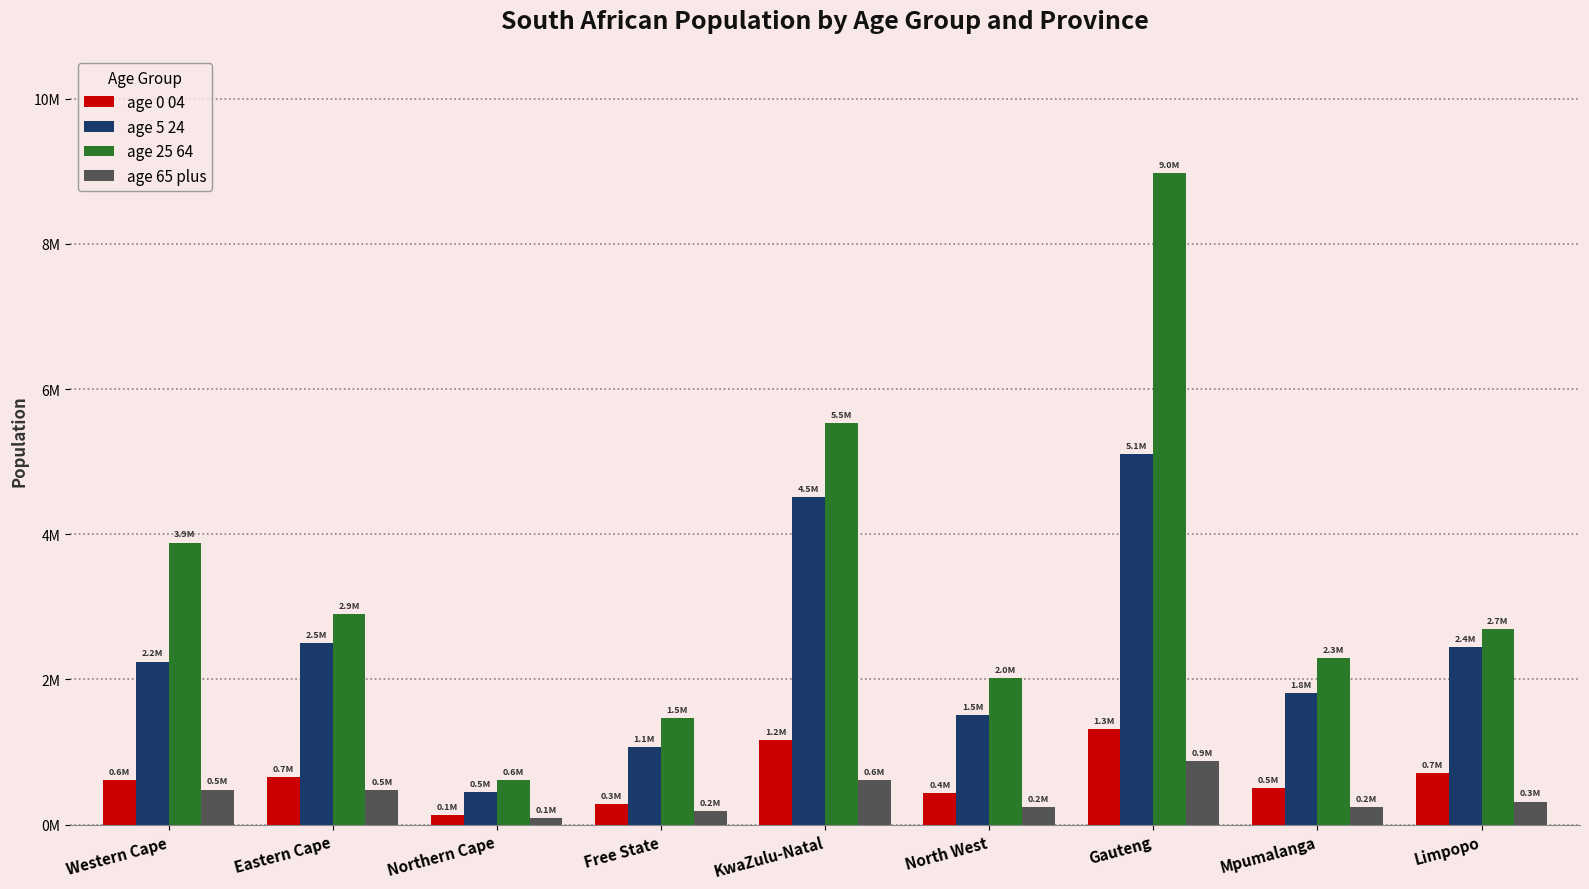

What is the label of the 7th bar from the right?

Northern Cape